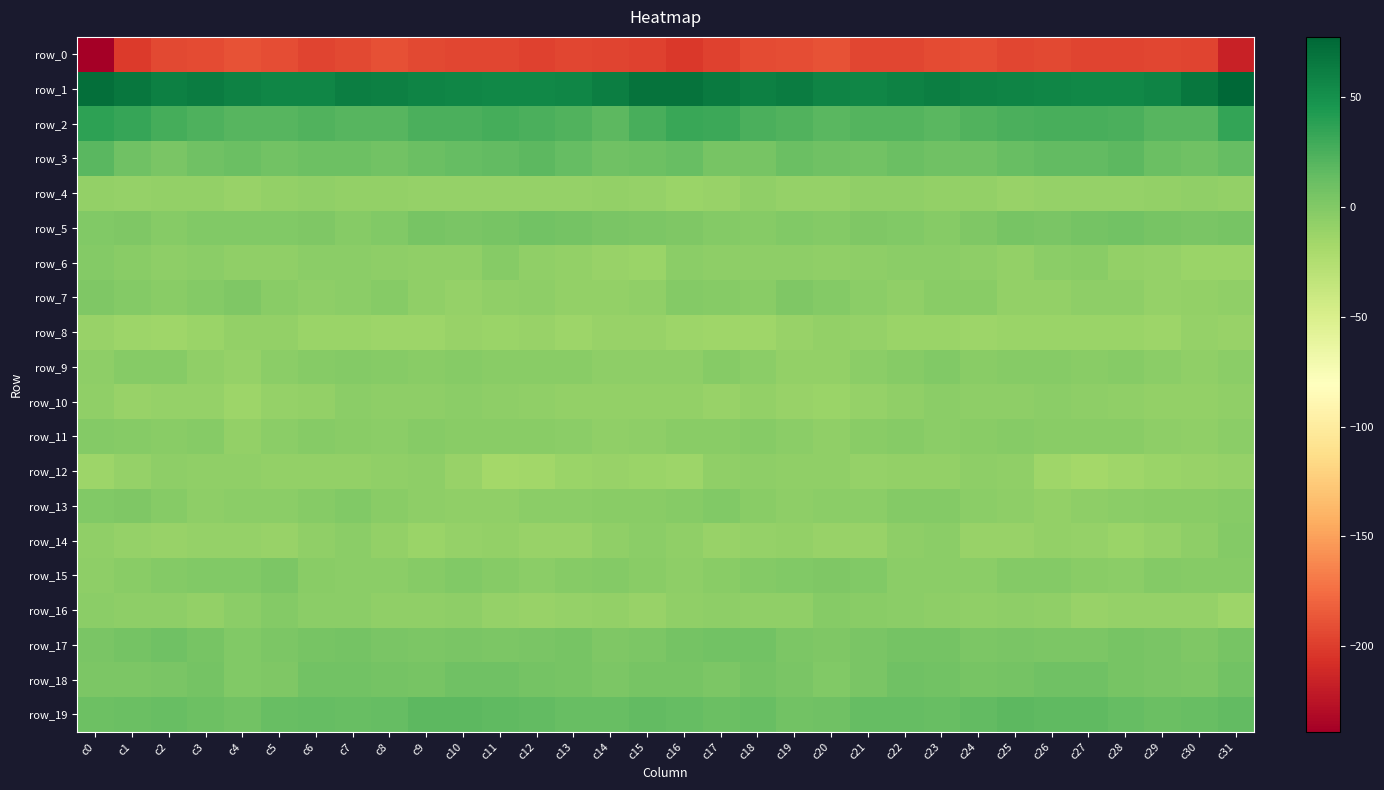

Which series has the largest total across all categories?

row_1